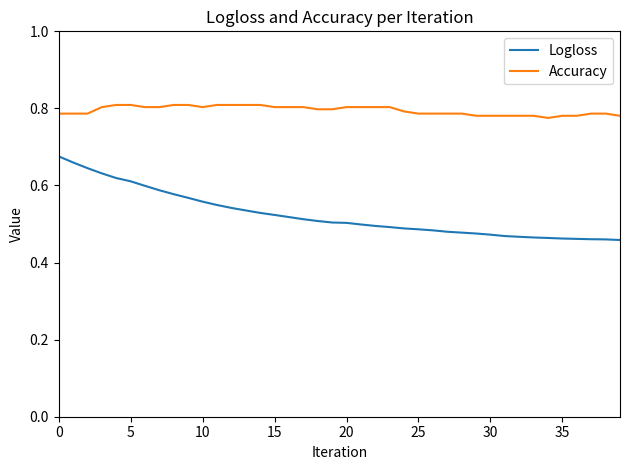

Rank the series by their maximum value, from lowest to highest.

Logloss, Accuracy